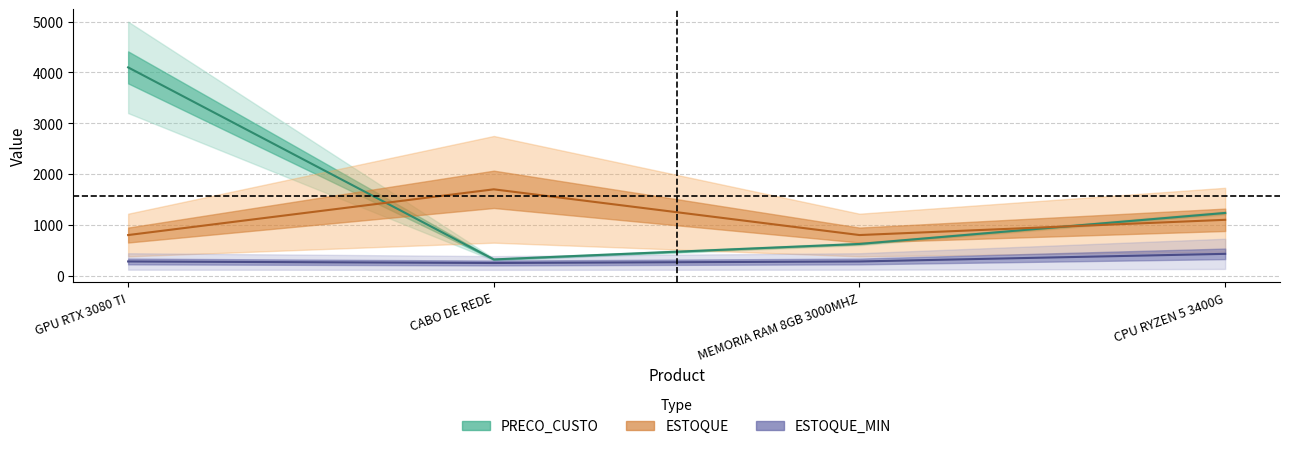

What are all the series names shown in the legend?

PRECO_CUSTO, ESTOQUE, ESTOQUE_MIN